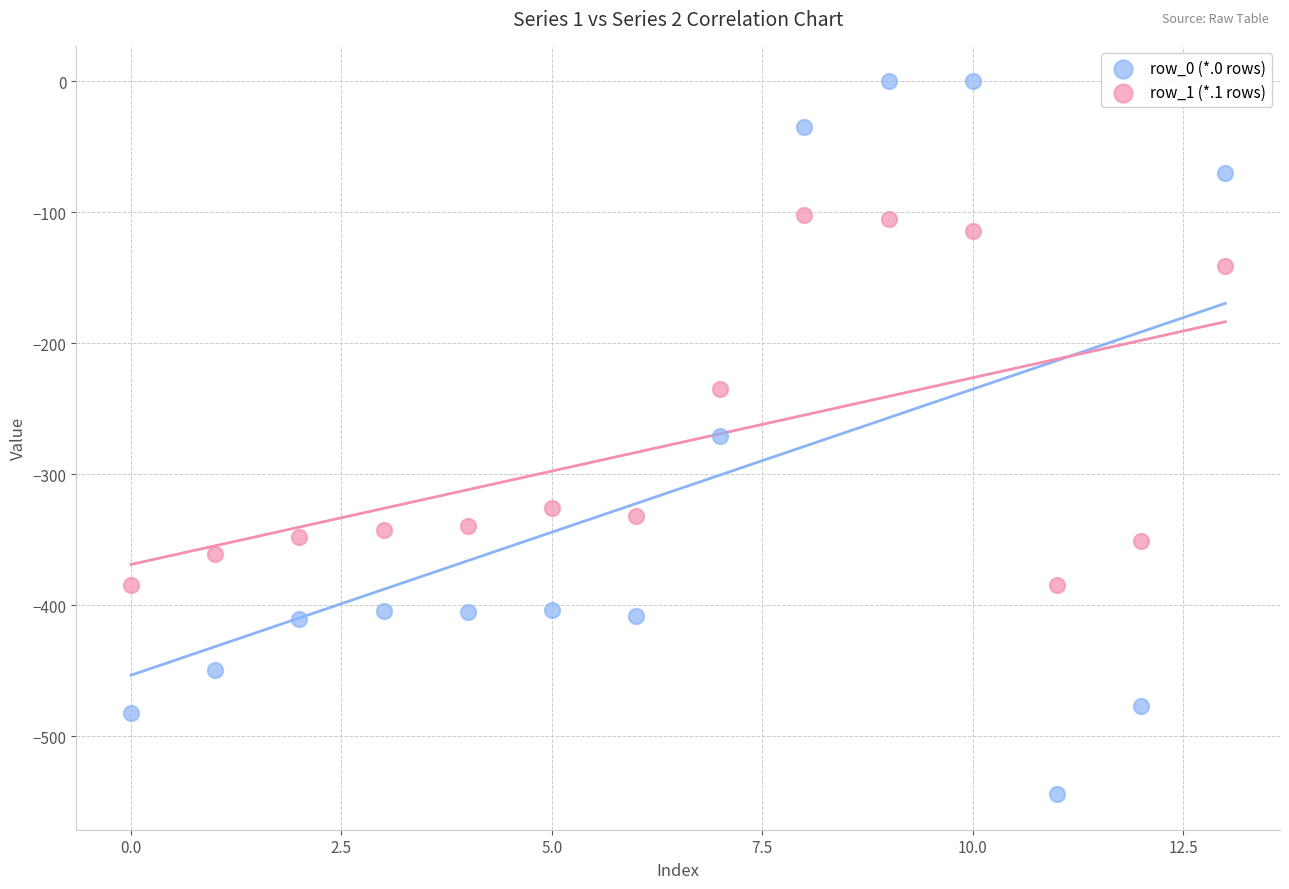

Which series reaches the minimum Y coordinate?

row_0 (*.0 rows)